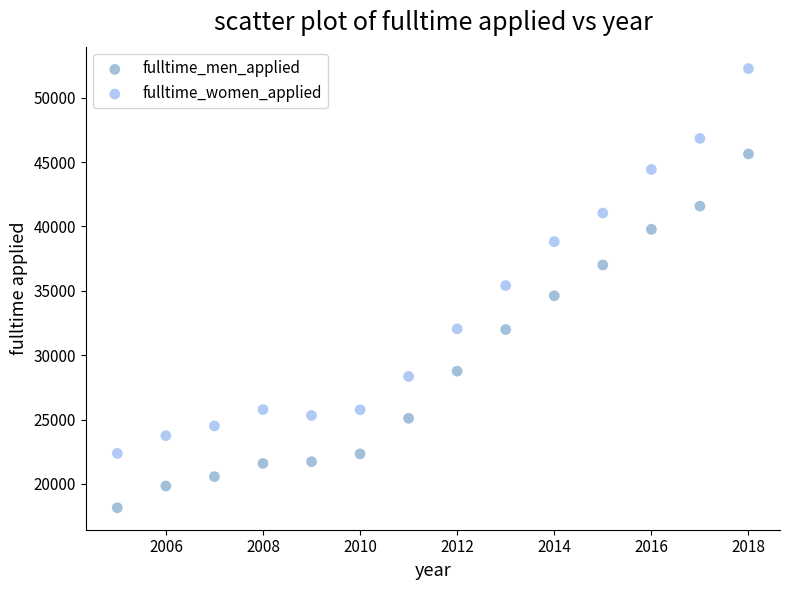

Across all data points, what is the range of Y values (max minus min)?

34118